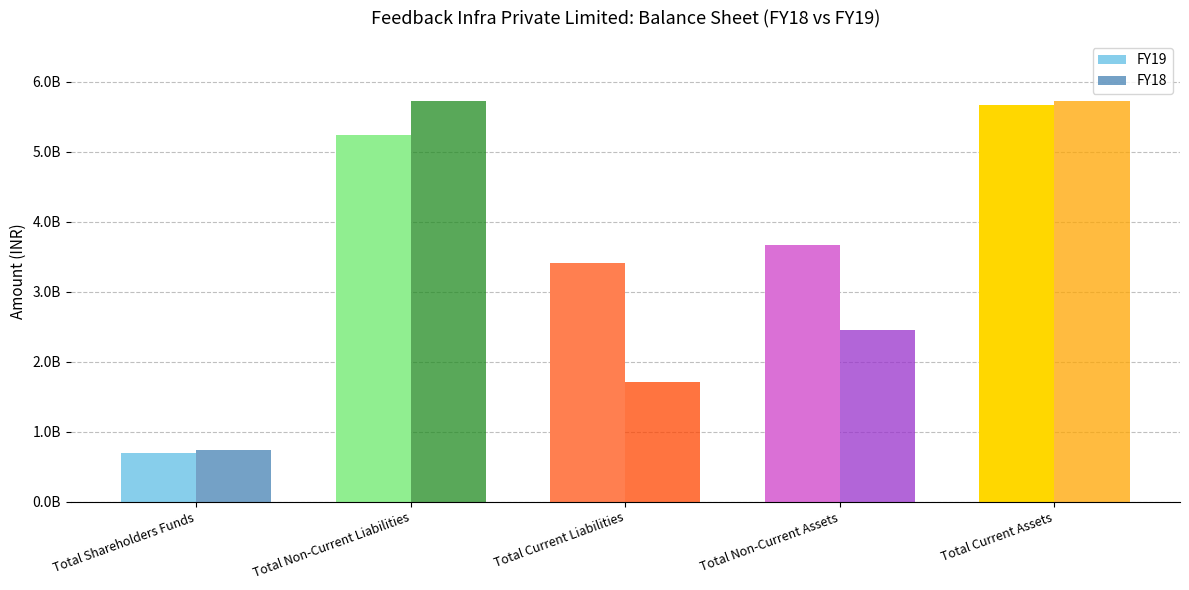

Which category has the highest value across all series?

Total Non-Current Liabilities